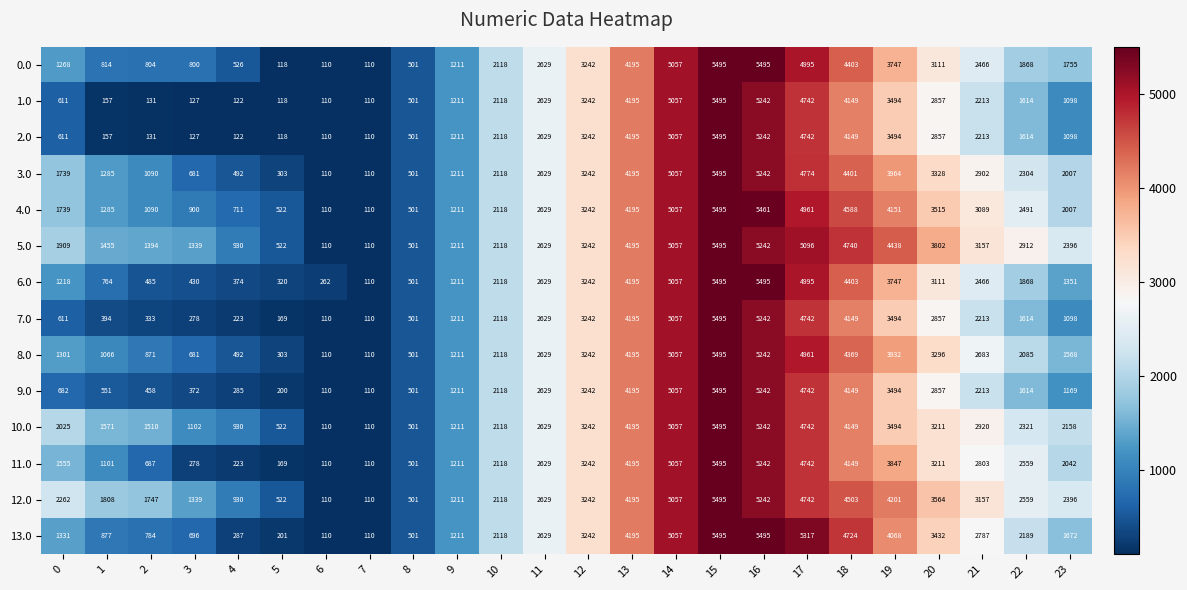

The 1.0 series shows 118 at 5. True or false?

True